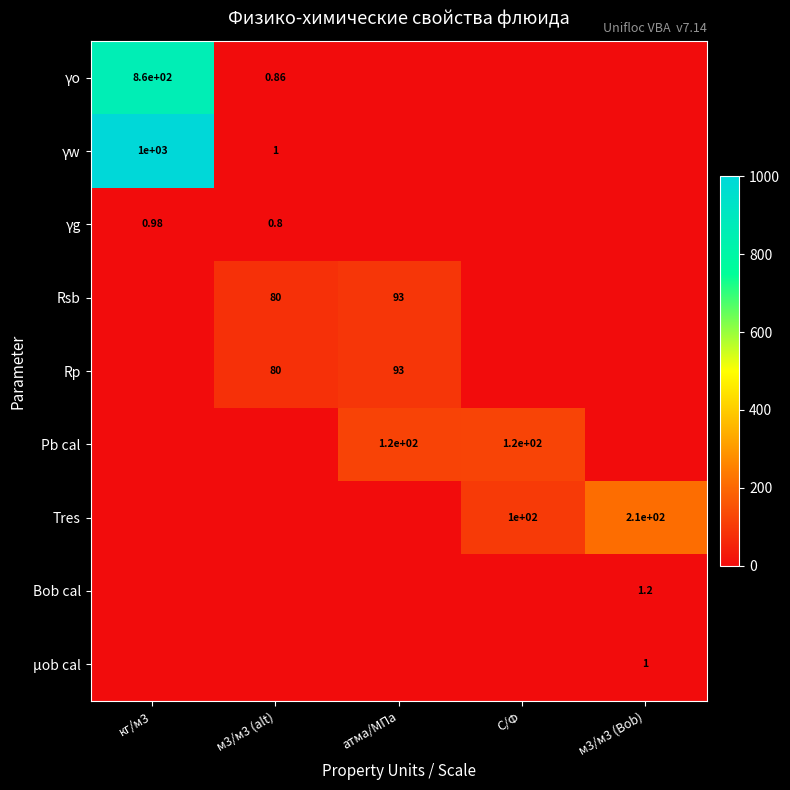

Which series has the widest spread of values?

γw